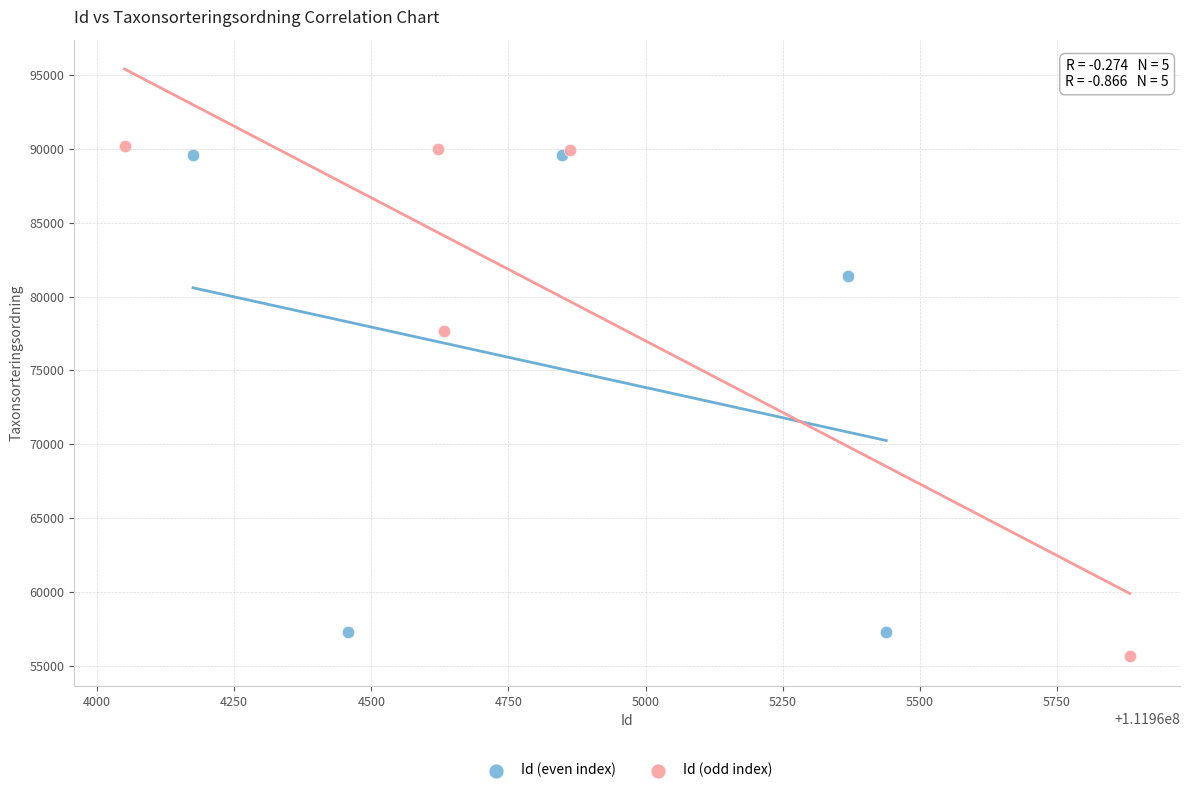

Which series contains the highest Y value?

Id (odd index)